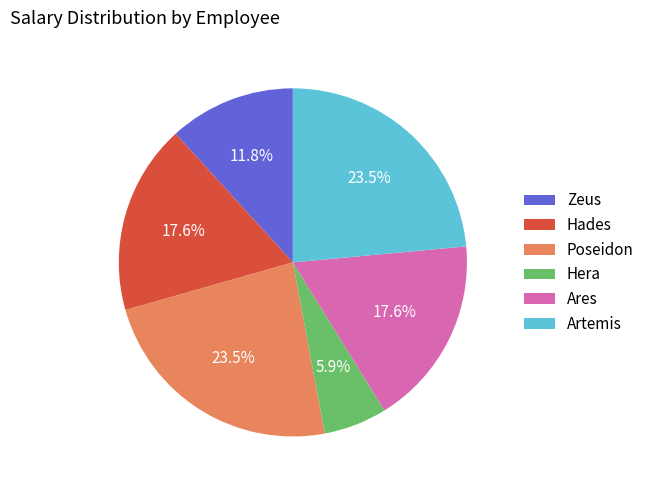

True or false: Poseidon accounts for 35% of the total.

False